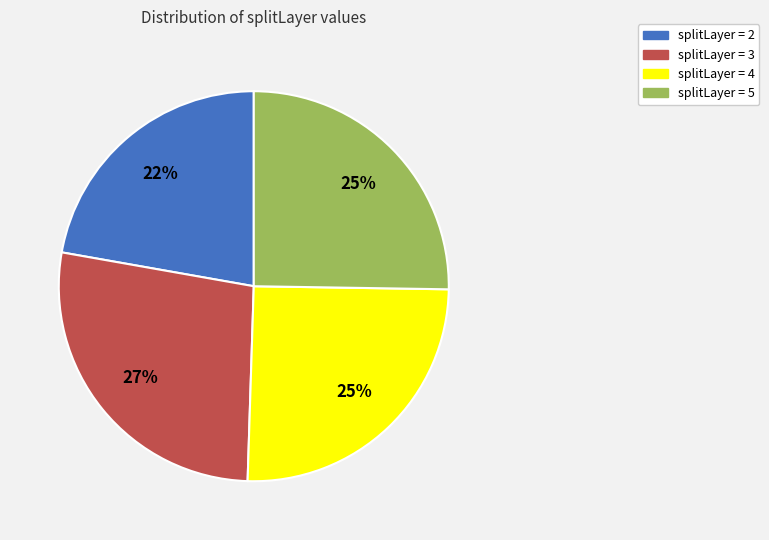

Does any single category account for the majority?

No